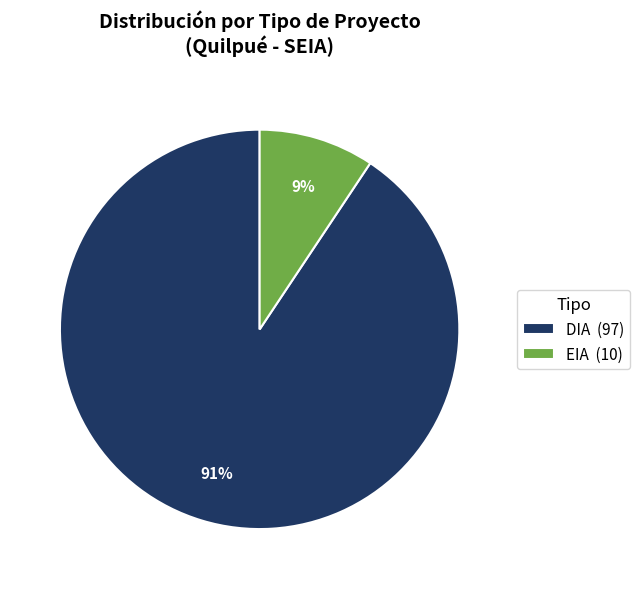

Between EIA (10) and DIA (97), which is larger?

DIA (97)